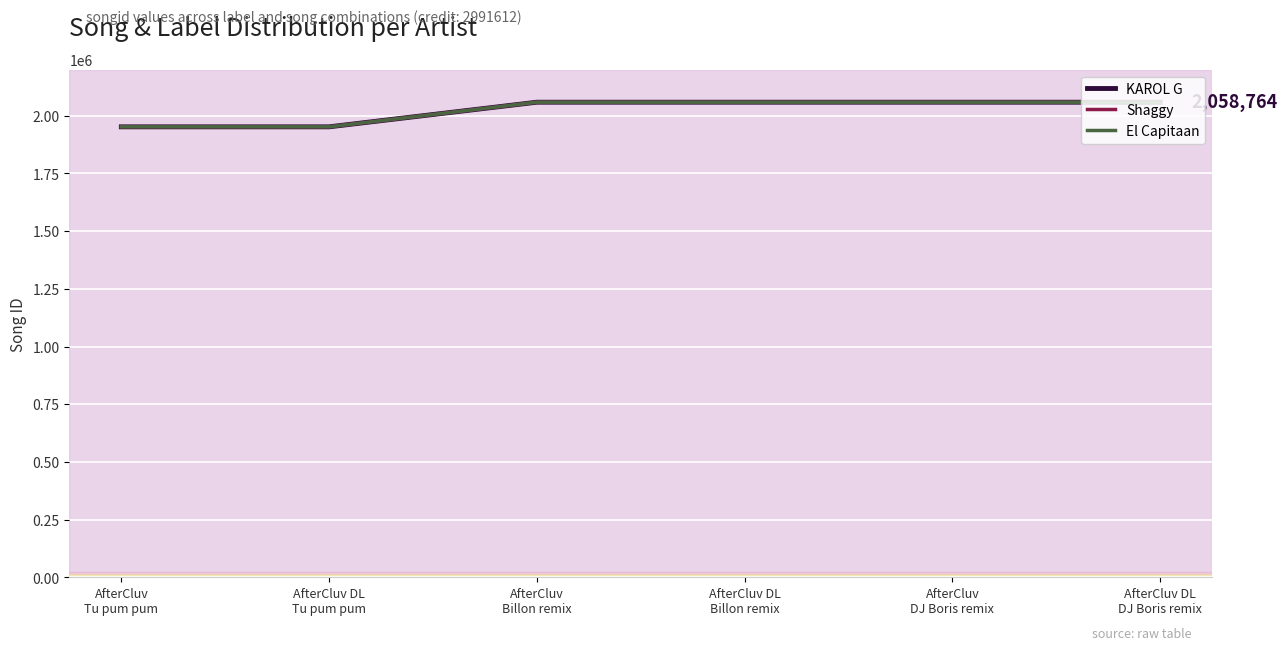

Does the chart display data point markers on the line(s)?

No